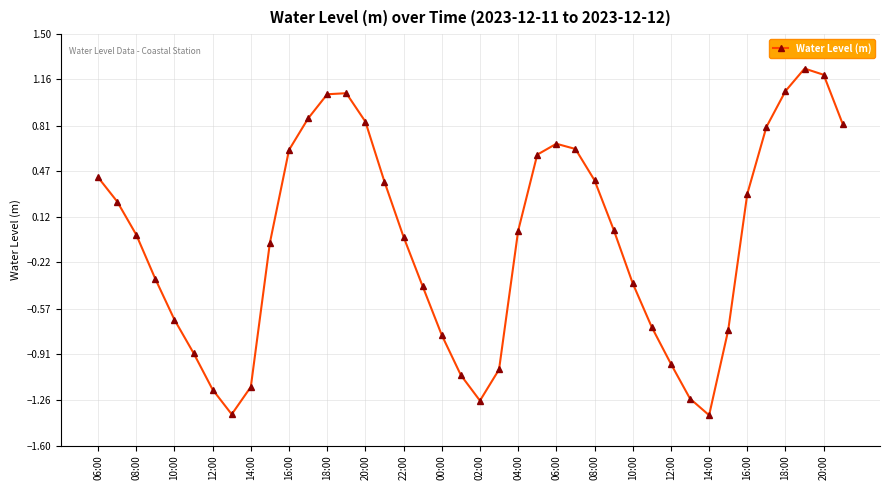

How many lines are shown in the chart?

1